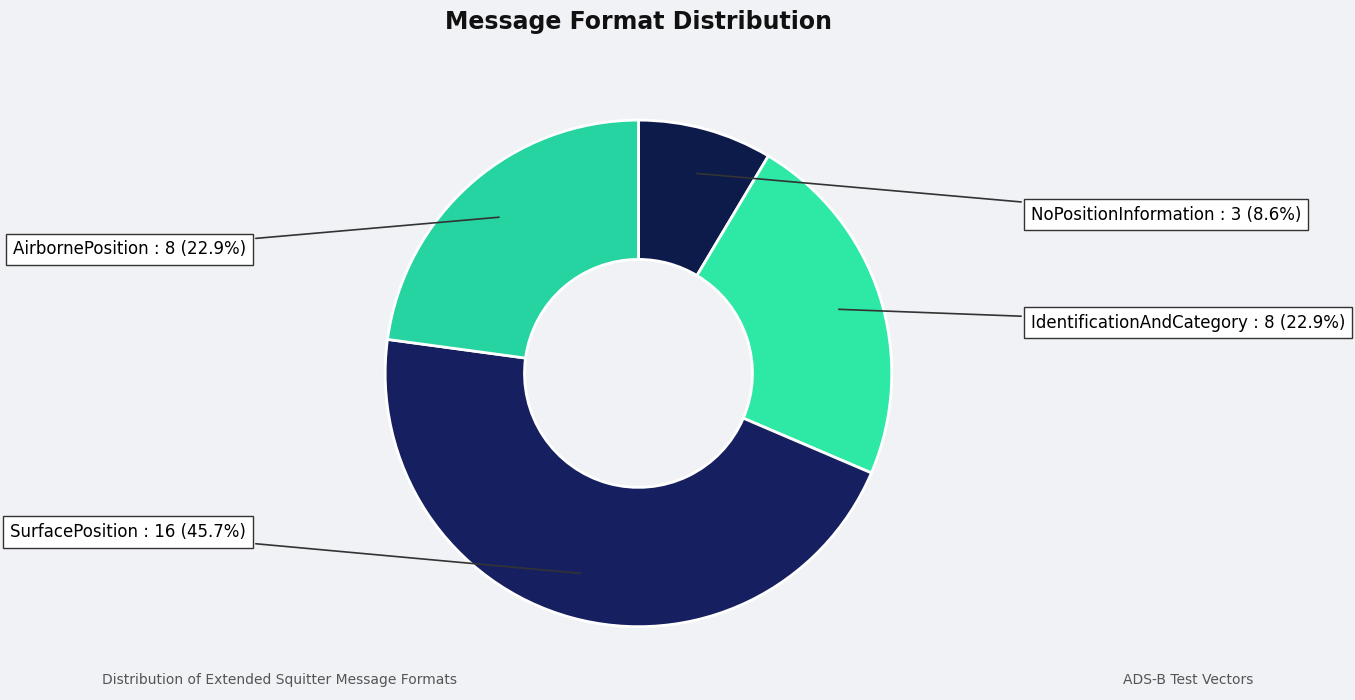

Which category has the biggest portion of the pie?

SurfacePosition